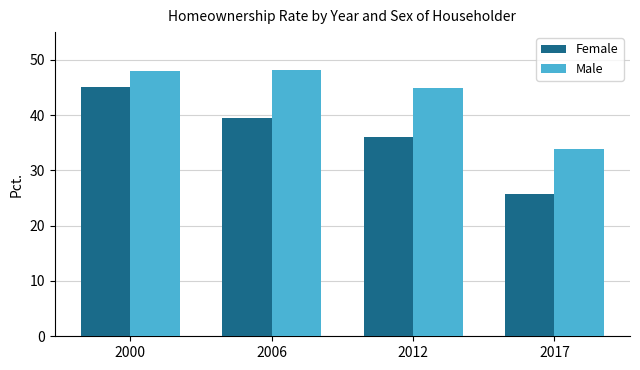

Is it true that Male equals 48.0 at 2000?

True